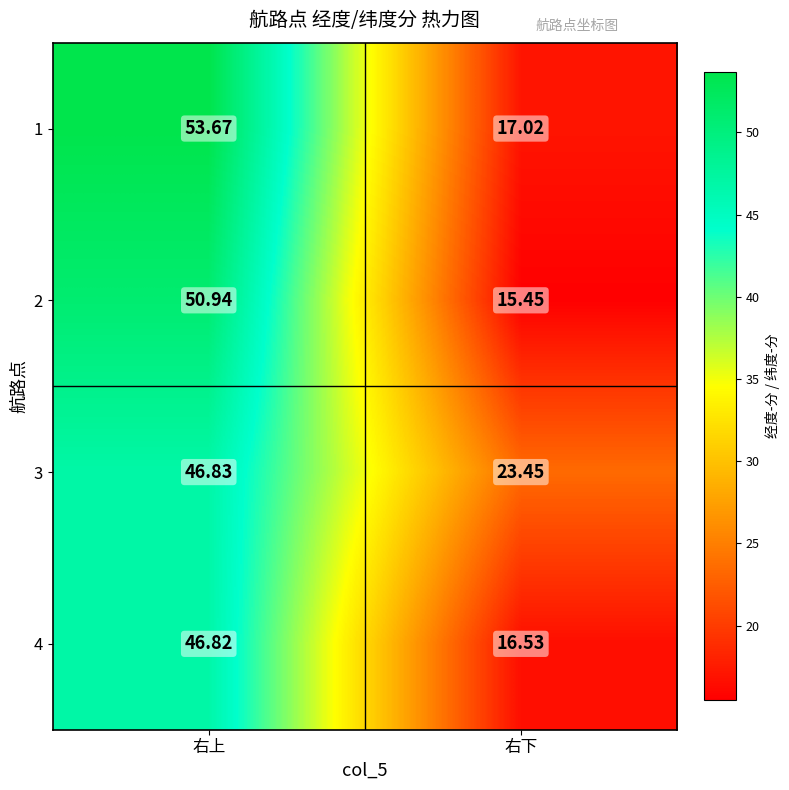

At which category is the sum across all series the highest?

右上